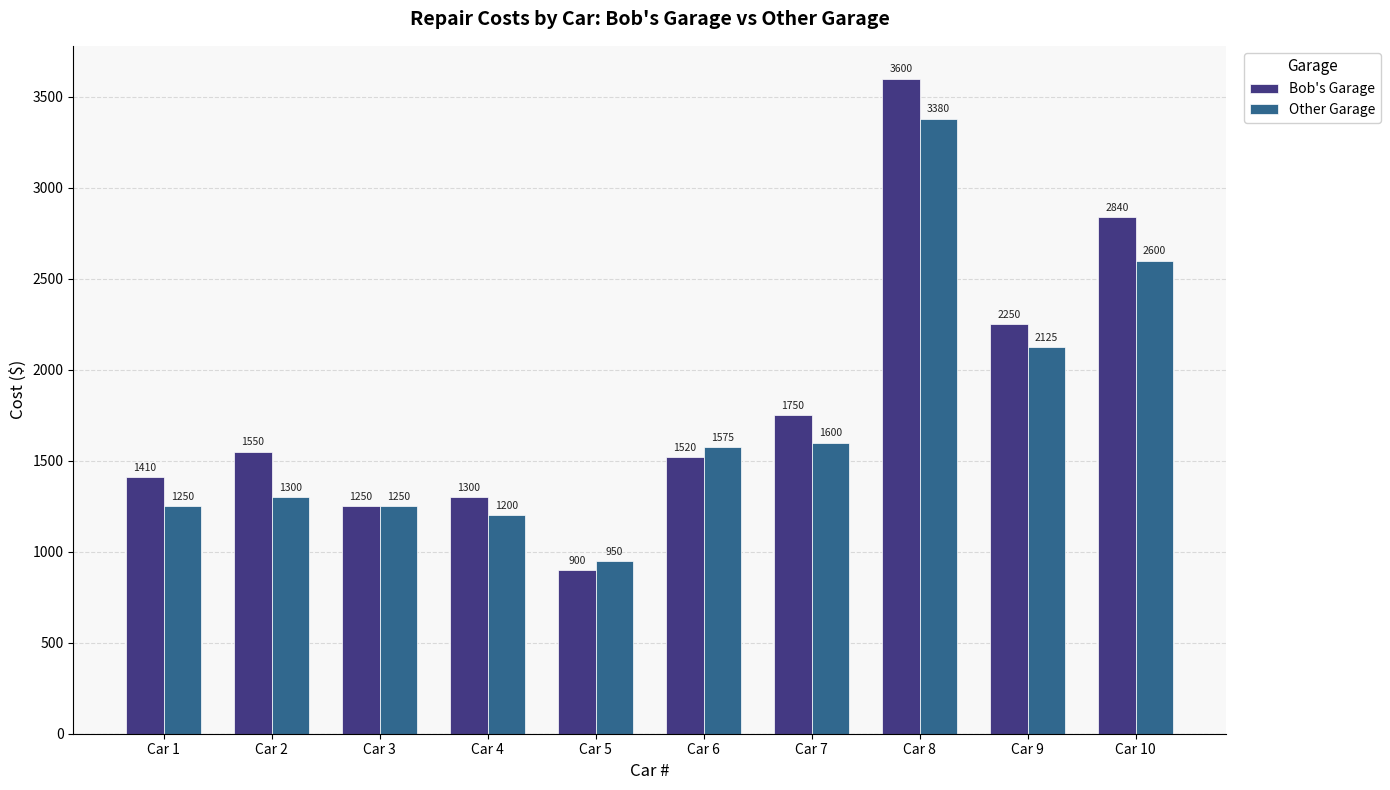

How many data points does each series have?

10